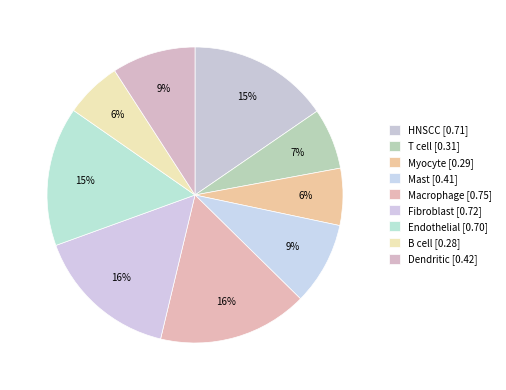

How many slices are in this pie chart?

9